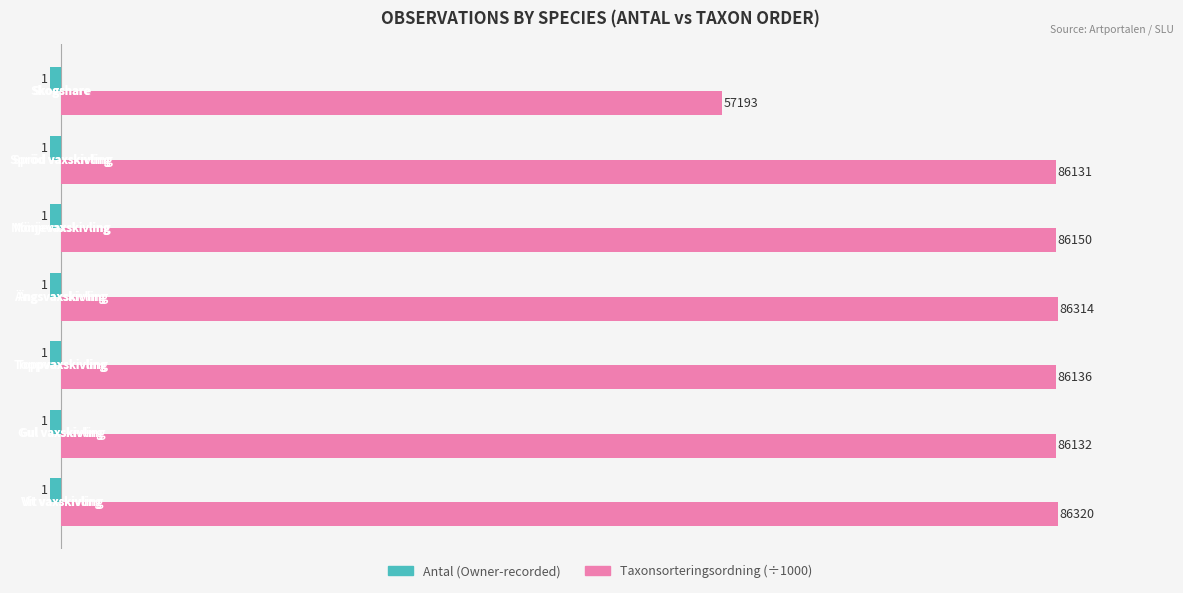

Does the chart contain stacked bars?

No